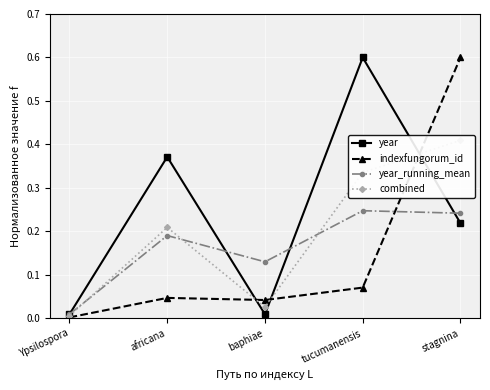

At which category is the sum across all series the highest?

stagnina